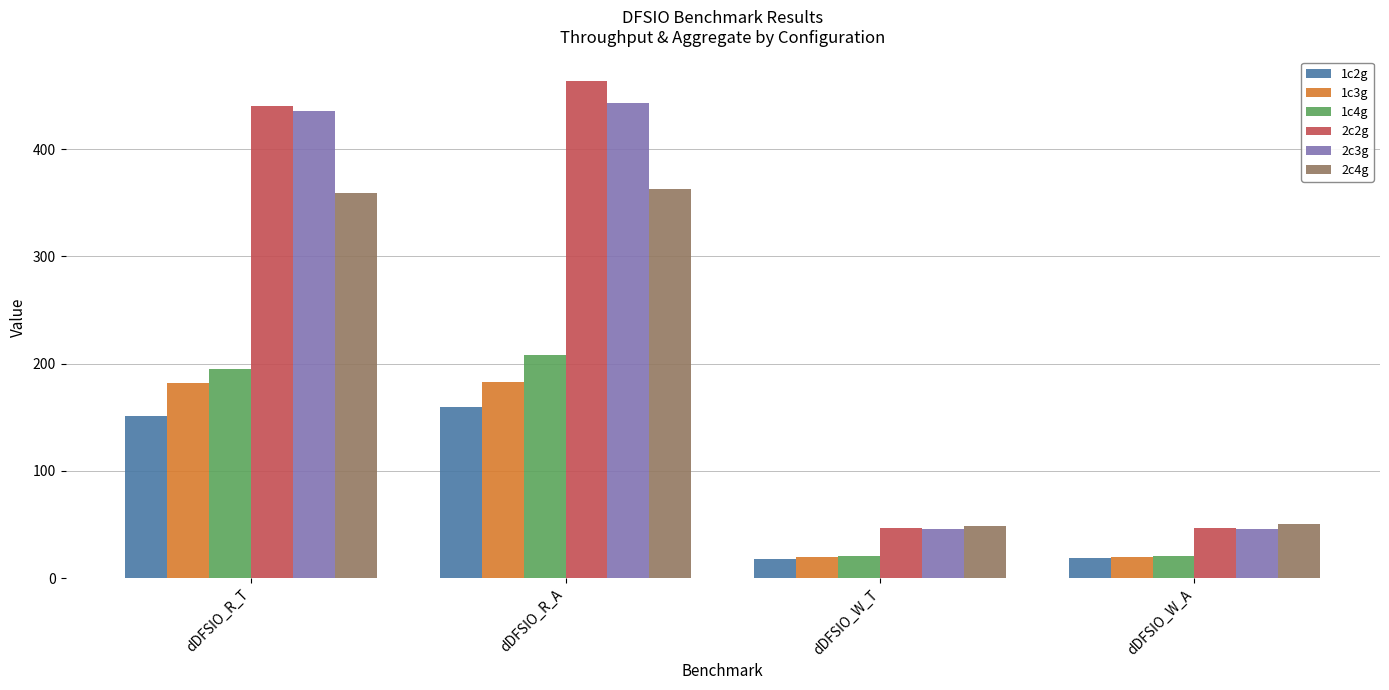

What is the sum of all 2c4g values?

820.4